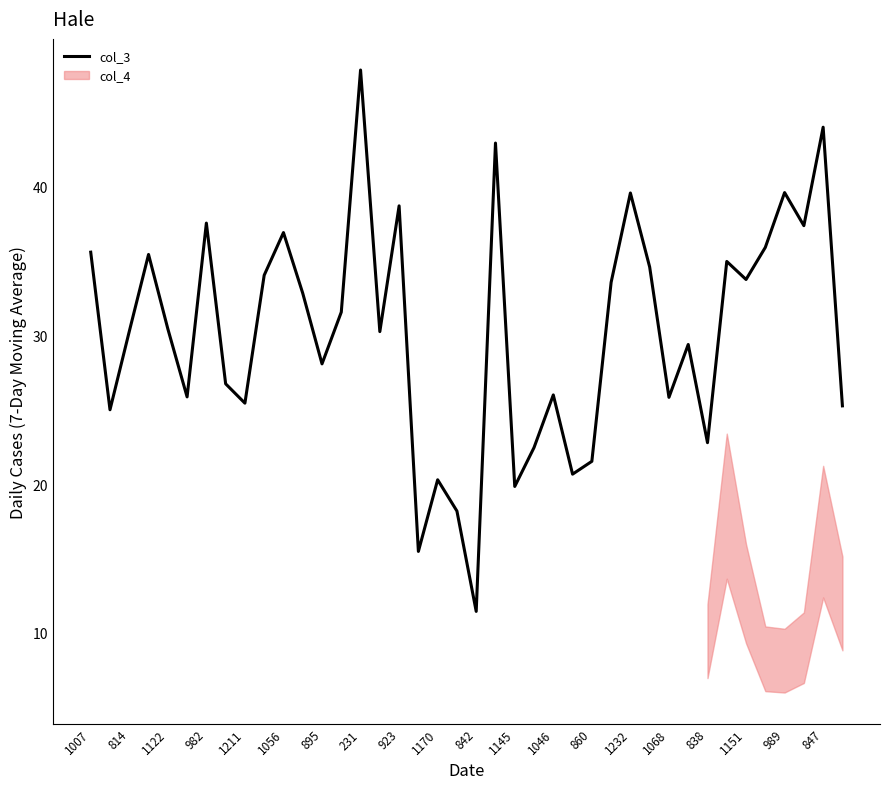

Is it true that col_3 equals 37.5 at 982?

True